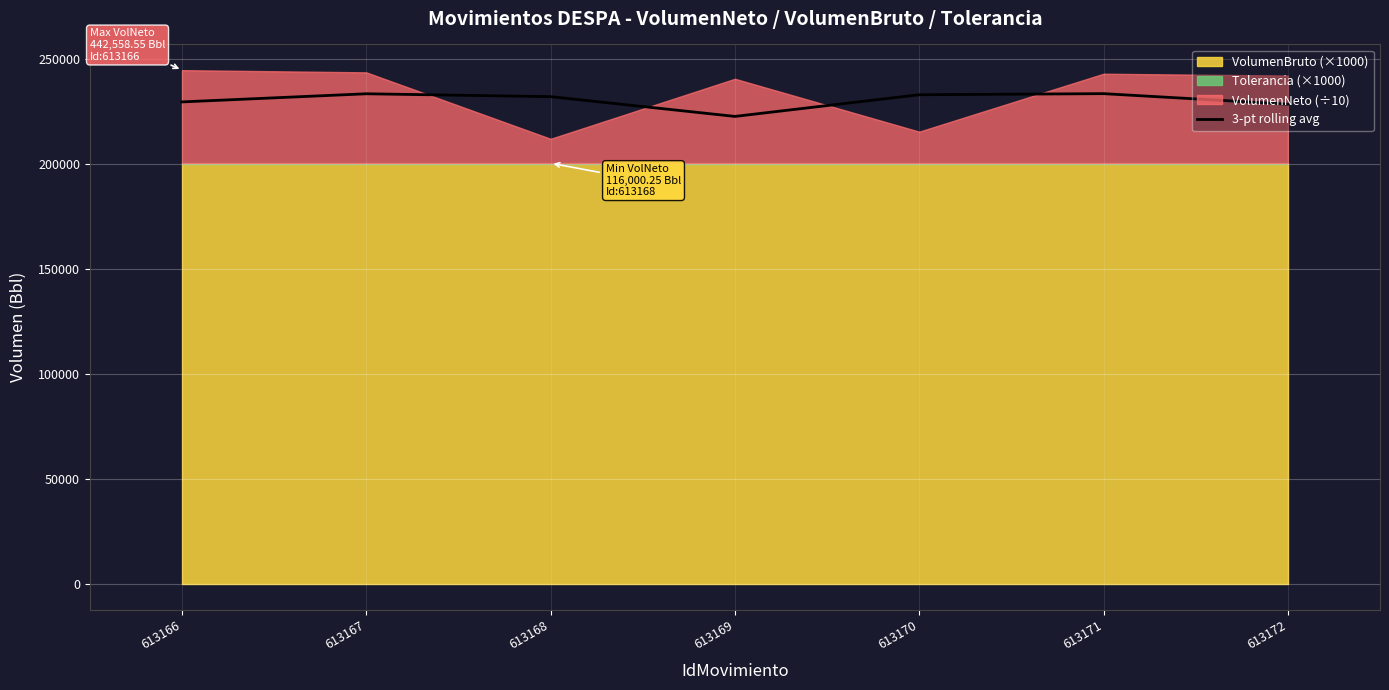

Is it true that 3-pt rolling avg equals 98960.5 at 613172?

False